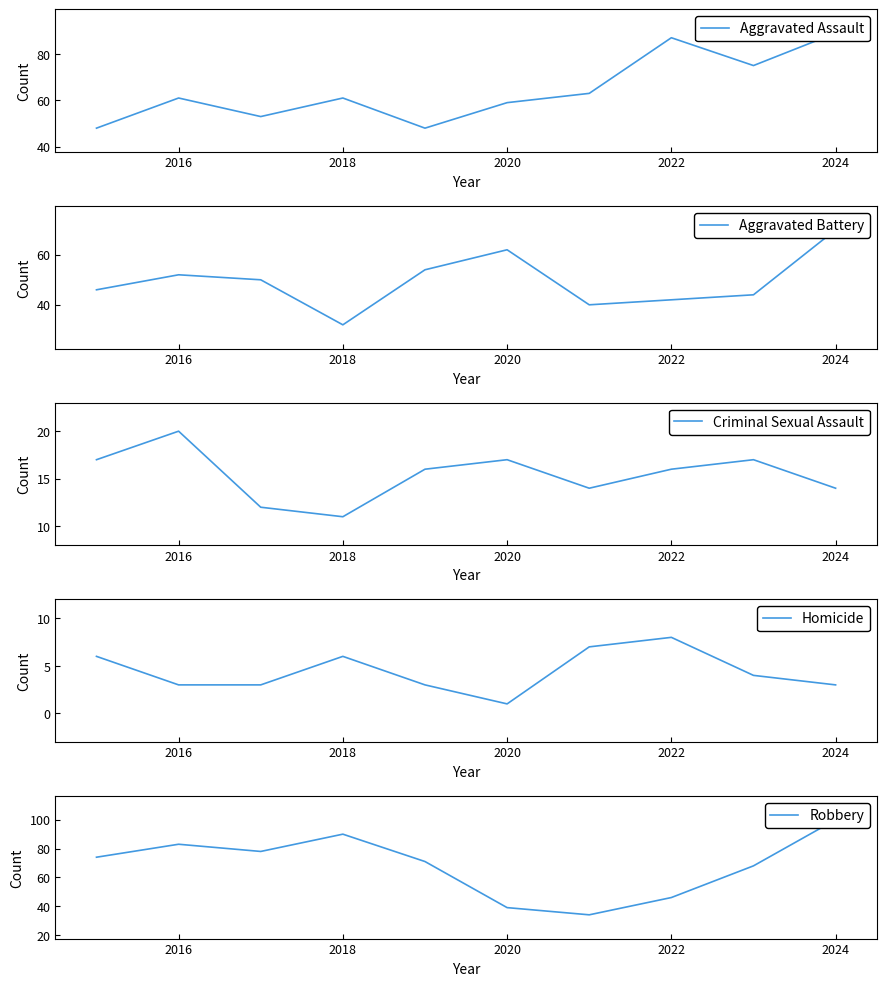

At how many categories does at least one series exceed 10?

10